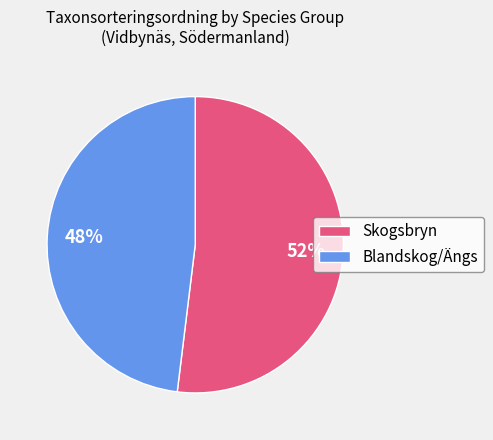

To the nearest percent, what is the average slice percentage?

50%